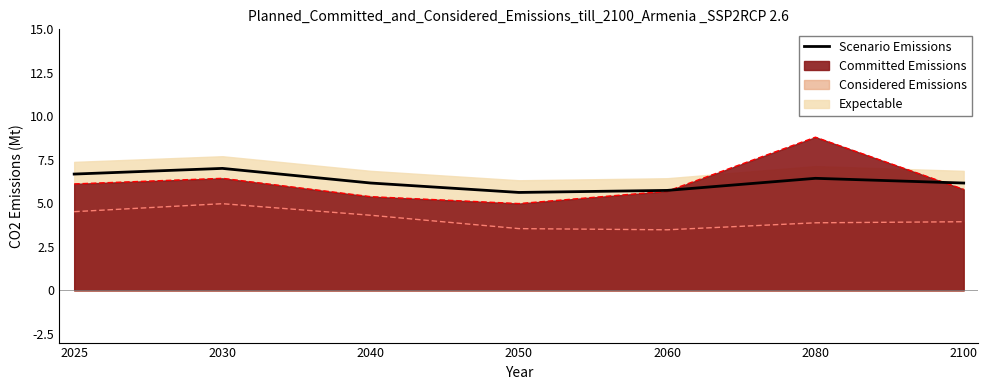

How many data points are less than 6?

2